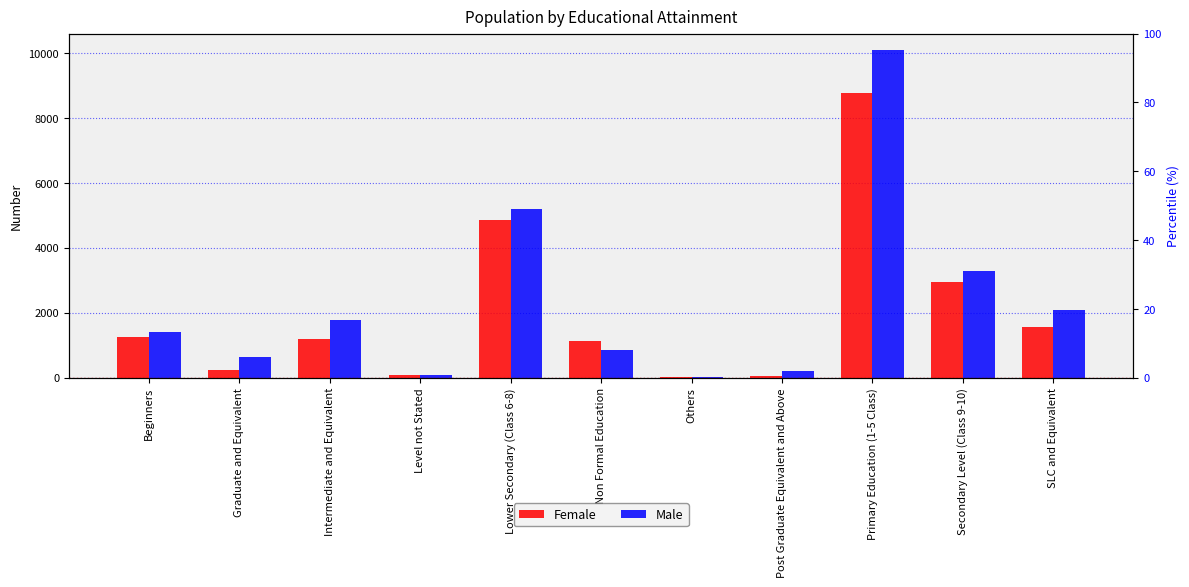

Read the Male value at SLC and Equivalent.

2102